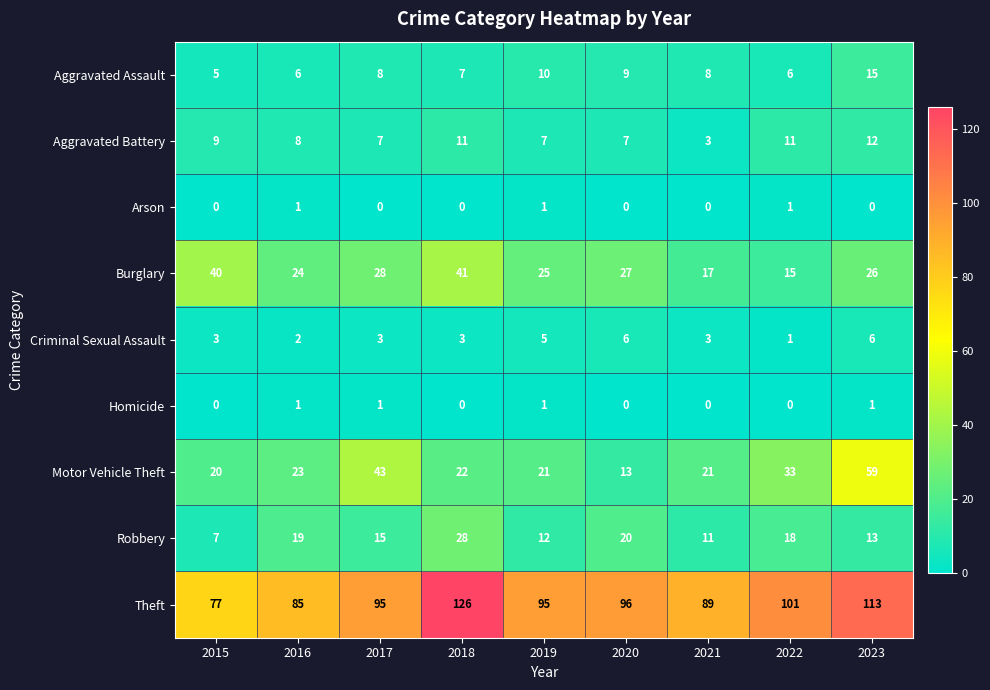

Where is Burglary nearest to the value 28?

2017